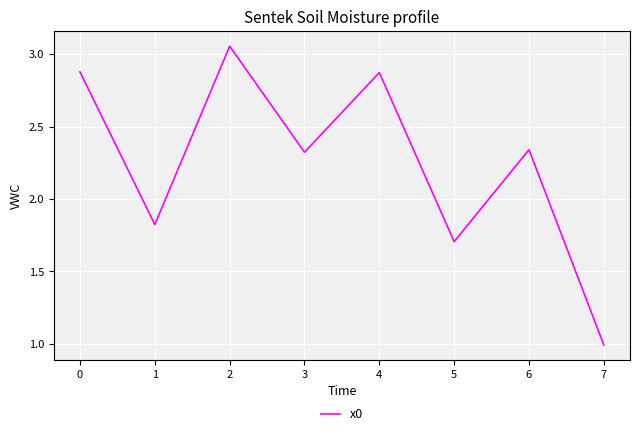

How many values are below 2?

3